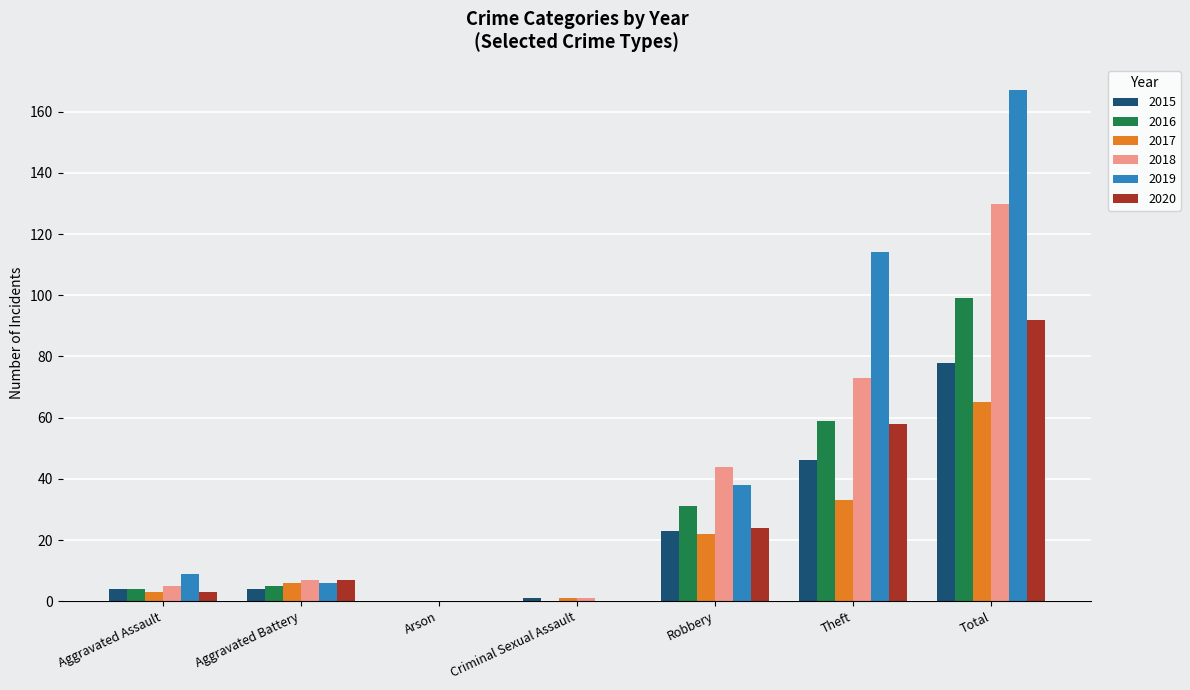

The value of 2017 at Theft is 33. True or false?

True